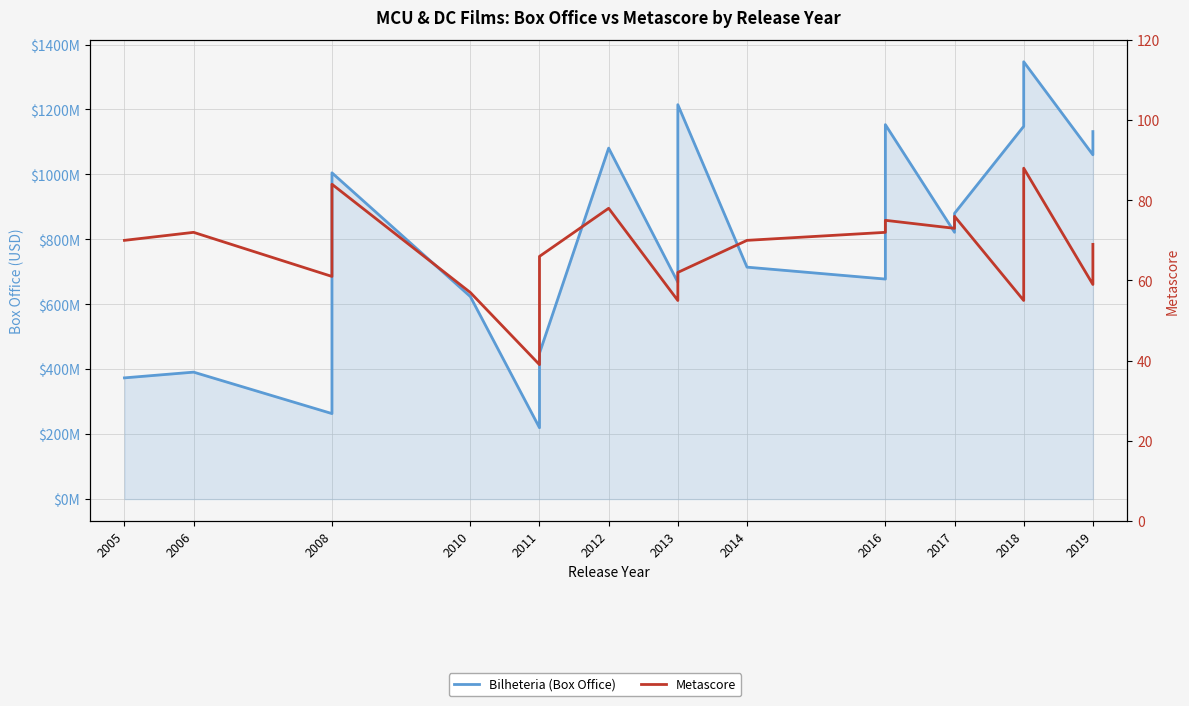

What is the greatest value displayed?

1346913161